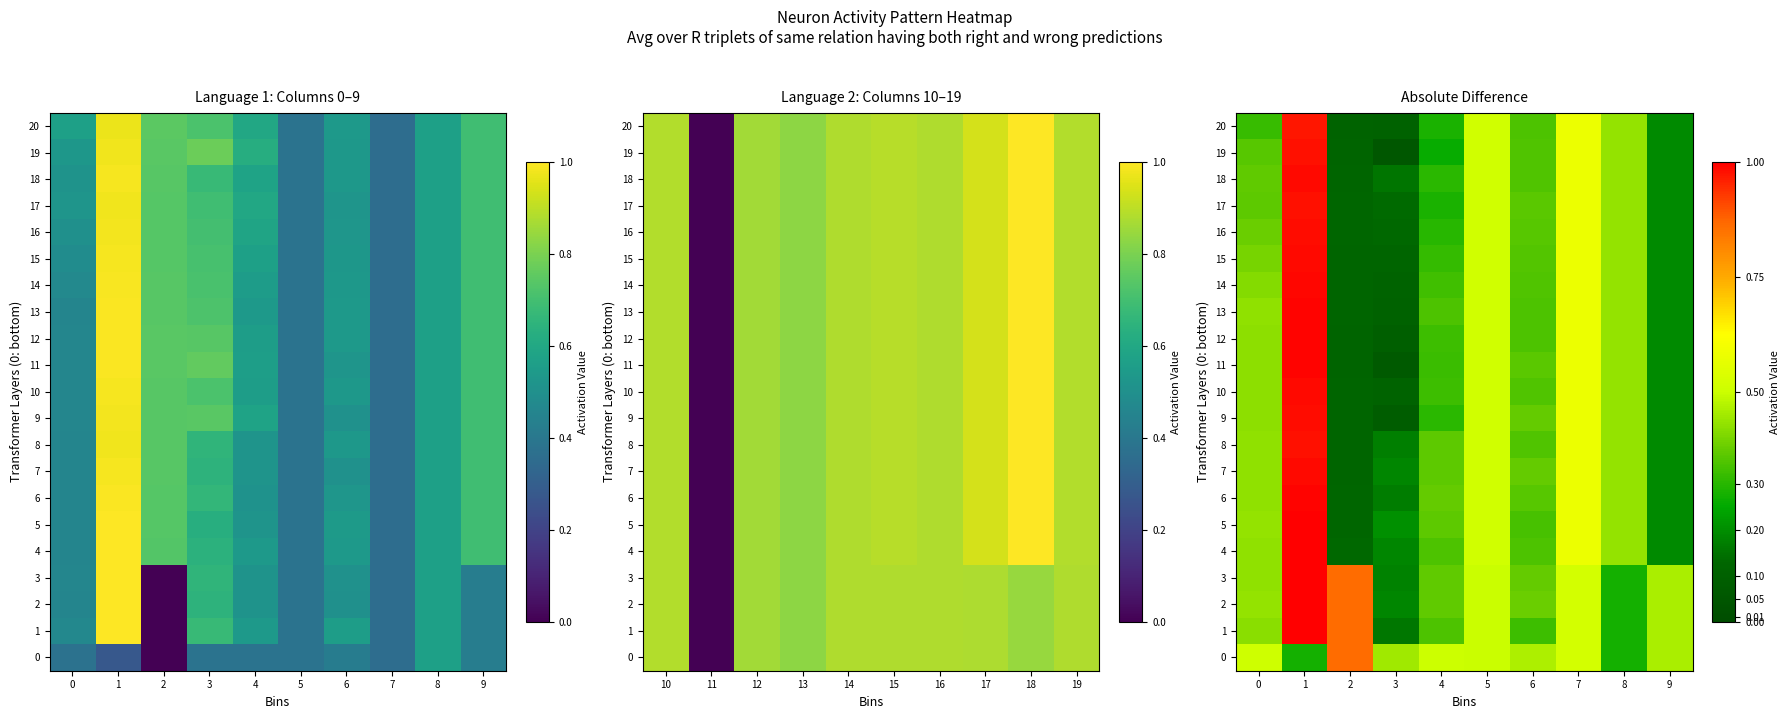

Where is 16 nearest to the value 0?

2